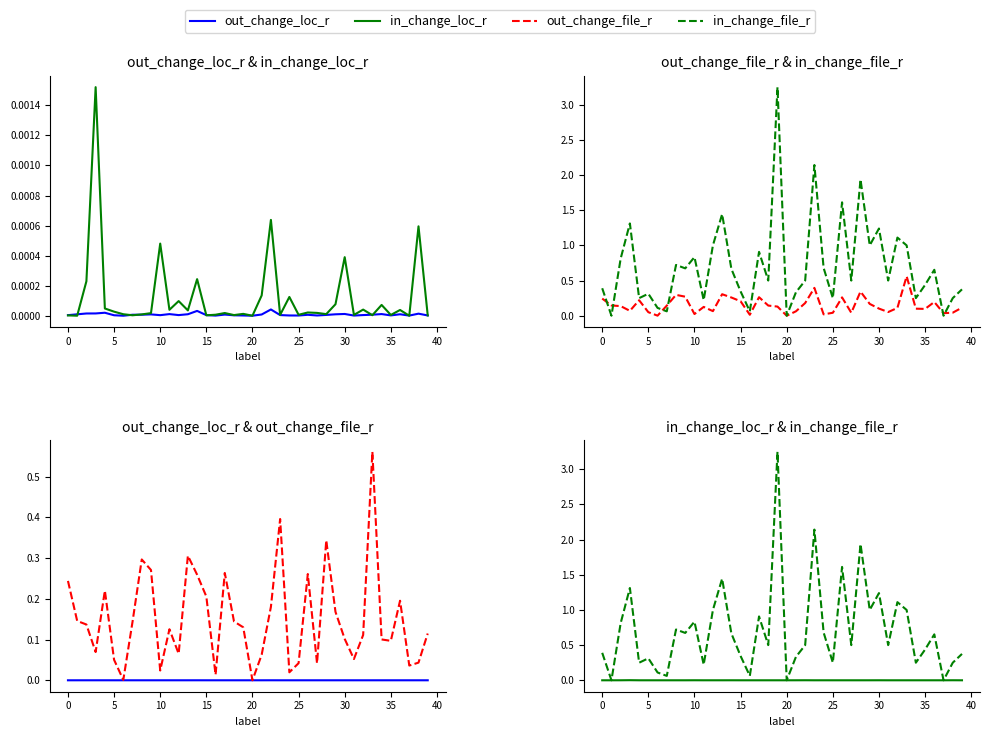

Reading left to right, list all the values displayed in this chart.

out_change_loc_r: 0.0	0.0	0.0	0.0	0.0	0.0	0.0	0.0	0.0	0.0	0.0	0.0	0.0	0.0	0.0	0.0	0.0	0.0	0.0	0.0	0.0	0.0	0.0	0.0	0.0	0.0	0.0	0.0	0.0	0.0	0.0	0.0	0.0	0.0	0.0	0.0	0.0	0.0	0.0	0.0
in_change_loc_r: 0.0	0.0	0.0	0.0	0.0	0.0	0.0	0.0	0.0	0.0	0.0	0.0	0.0	0.0	0.0	0.0	0.0	0.0	0.0	0.0	0.0	0.0	0.0	0.0	0.0	0.0	0.0	0.0	0.0	0.0	0.0	0.0	0.0	0.0	0.0	0.0	0.0	0.0	0.0	0.0
out_change_file_r: 0.2	0.1	0.1	0.1	0.2	0.1	0.0	0.1	0.3	0.3	0.0	0.1	0.1	0.3	0.3	0.2	0.0	0.3	0.1	0.1	0.0	0.1	0.2	0.4	0.0	0.0	0.3	0.0	0.3	0.2	0.1	0.1	0.1	0.6	0.1	0.1	0.2	0.0	0.0	0.1
in_change_file_r: 0.4	0.0	0.8	1.3	0.2	0.3	0.1	0.1	0.7	0.7	0.8	0.2	1.0	1.4	0.7	0.3	0.1	0.9	0.5	3.2	0.0	0.3	0.5	2.1	0.7	0.2	1.6	0.5	1.9	1.0	1.2	0.5	1.1	1.0	0.2	0.4	0.7	0.0	0.2	0.4